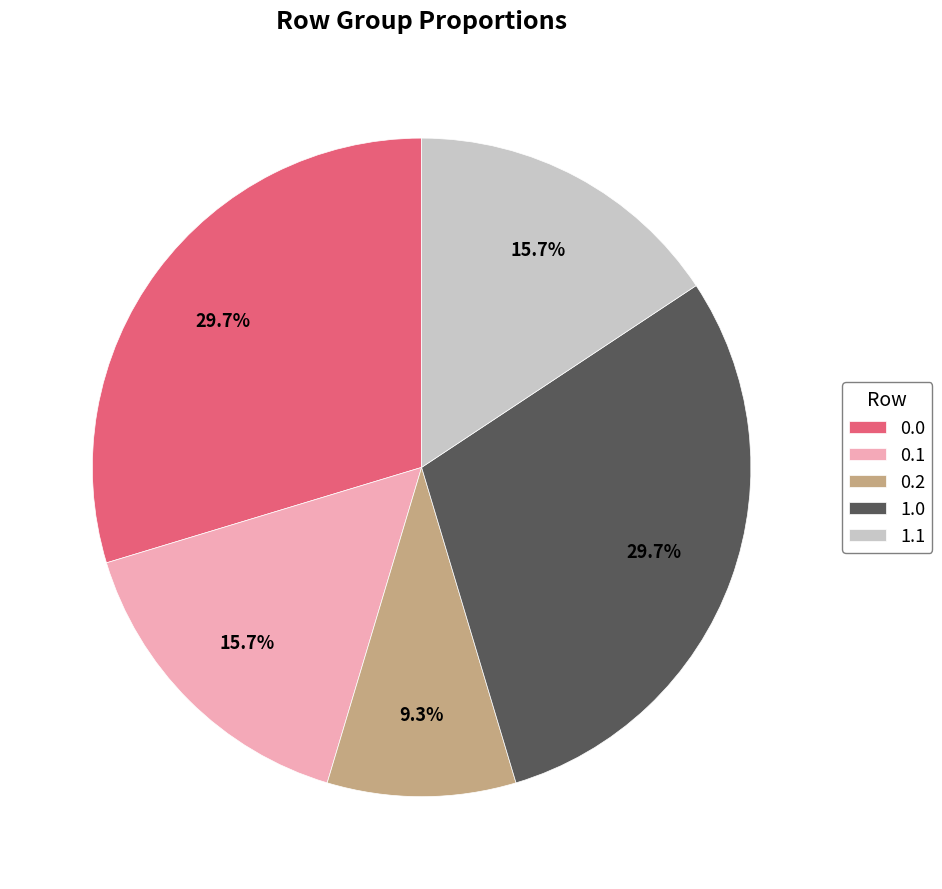

What percentage do 0.1 and 0.0 together represent?

45.4%